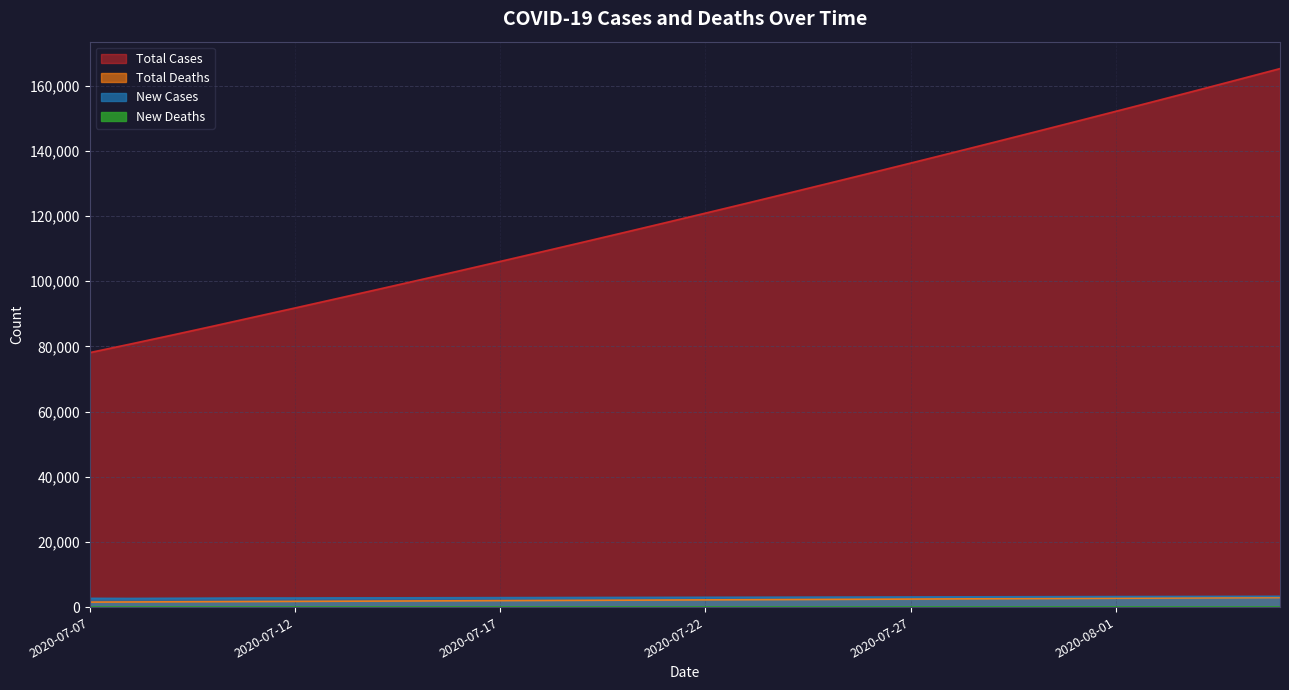

What are all the series names shown in the legend?

New Cases, New Deaths, Total Cases, Total Deaths